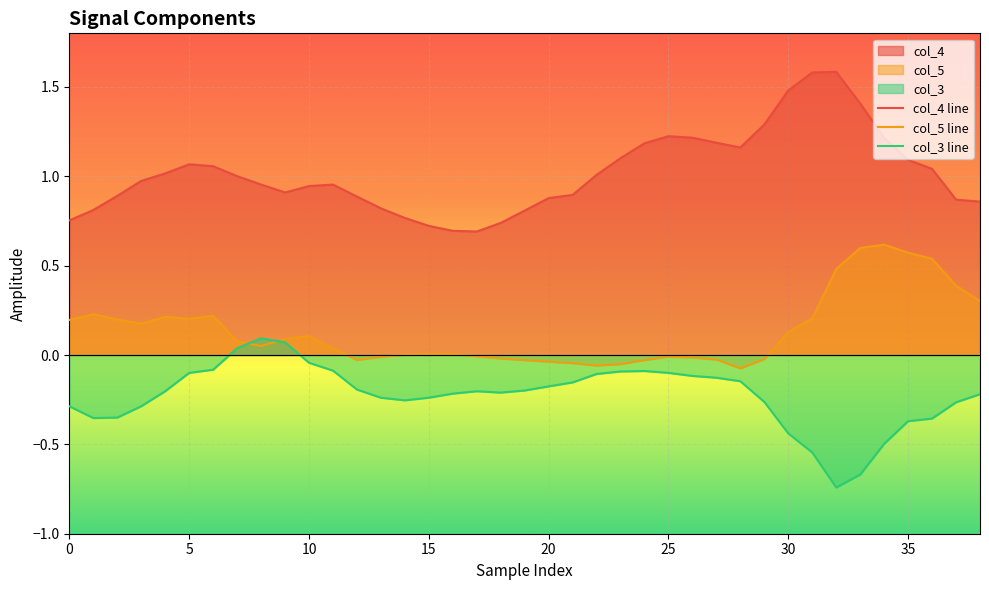

At which category is the sum across all series the highest?

33